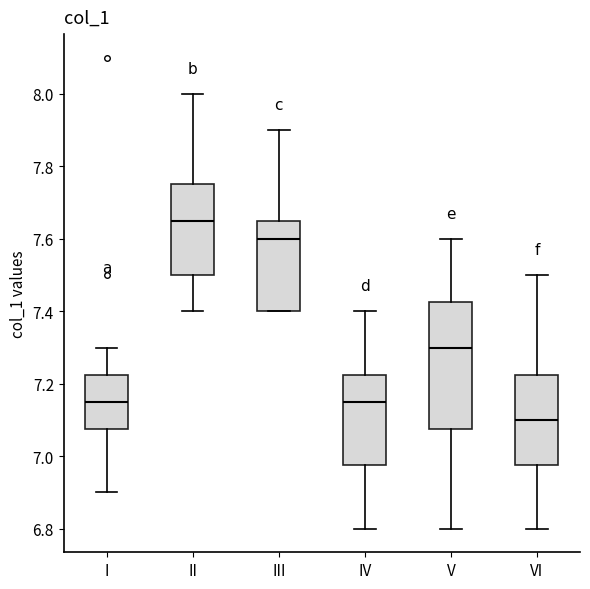

Where does the lower whisker of the box for II end on the y-axis? The values are not printed on the chart, so give them approximately, as read against the axis.

7.40